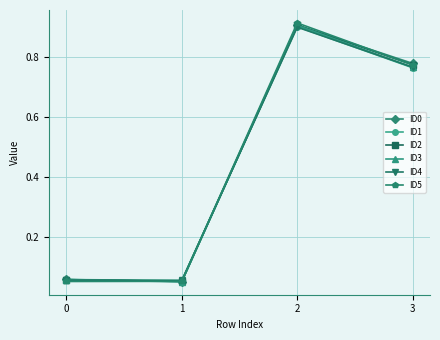

Which series has the largest range (max minus min)?

ID5